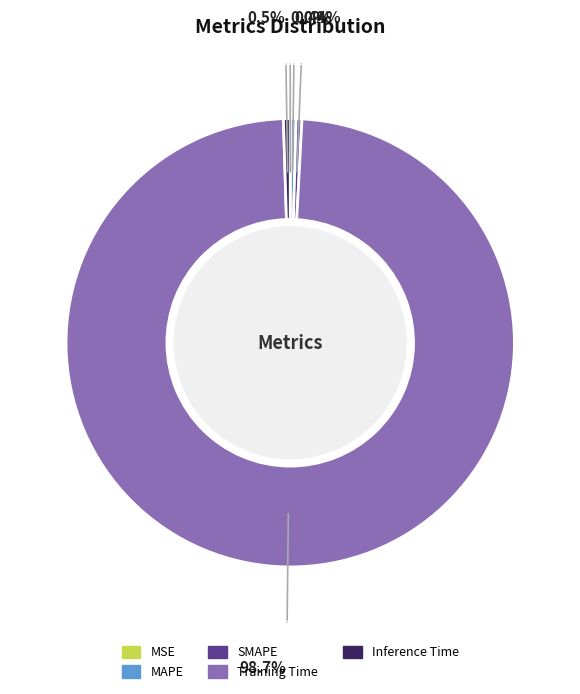

Which category has the biggest portion of the pie?

Training Time